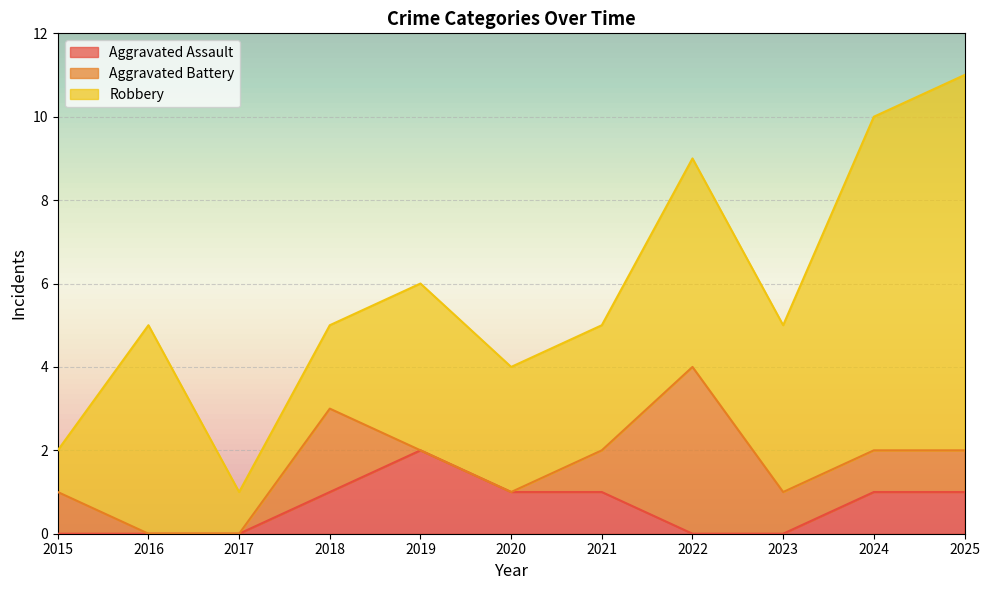

At how many categories does at least one series exceed 3?

6